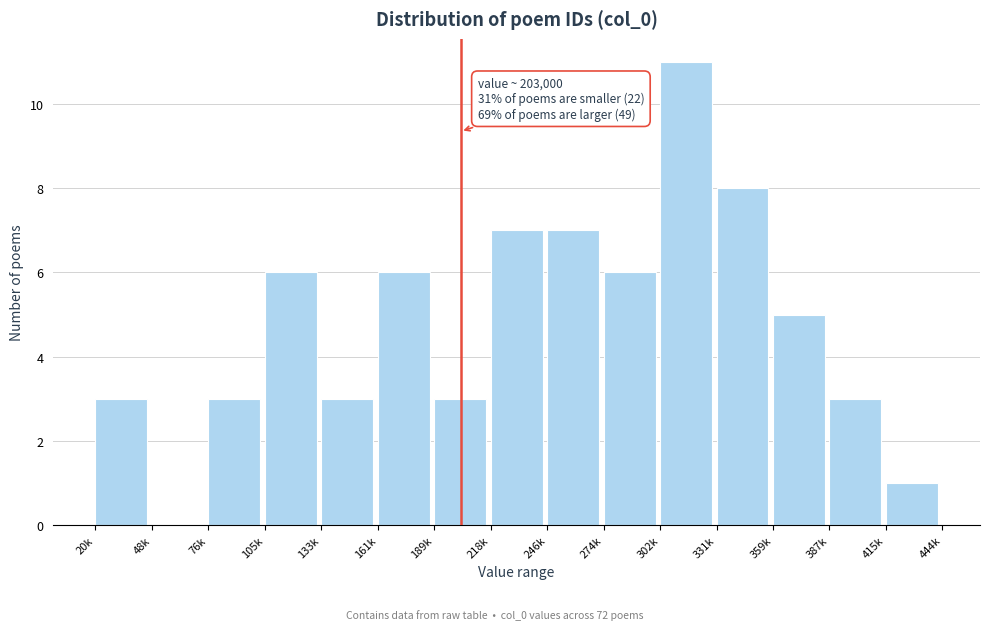

Reading right to left, extract all data points from this chart.

415k=1	387k=3	359k=5	331k=8	302k=11	274k=6	246k=7	218k=7	189k=3	161k=6	133k=3	105k=6	76k=3	48k=0	20k=3